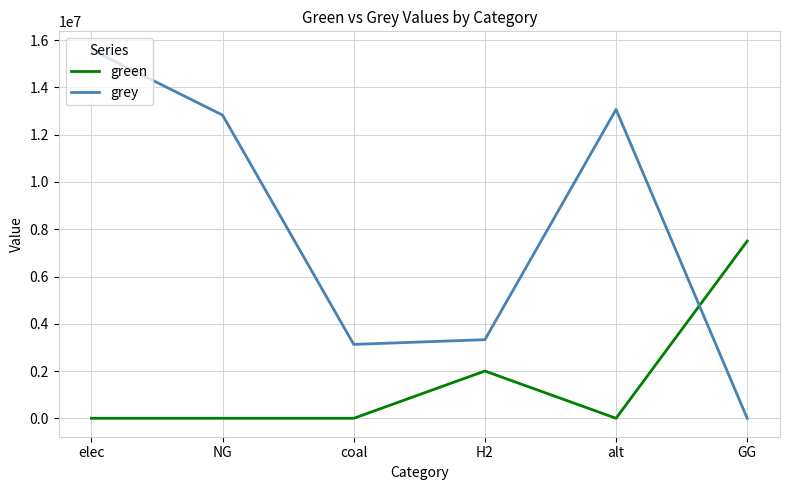

Where do grey and green first cross each other?

alt and GG